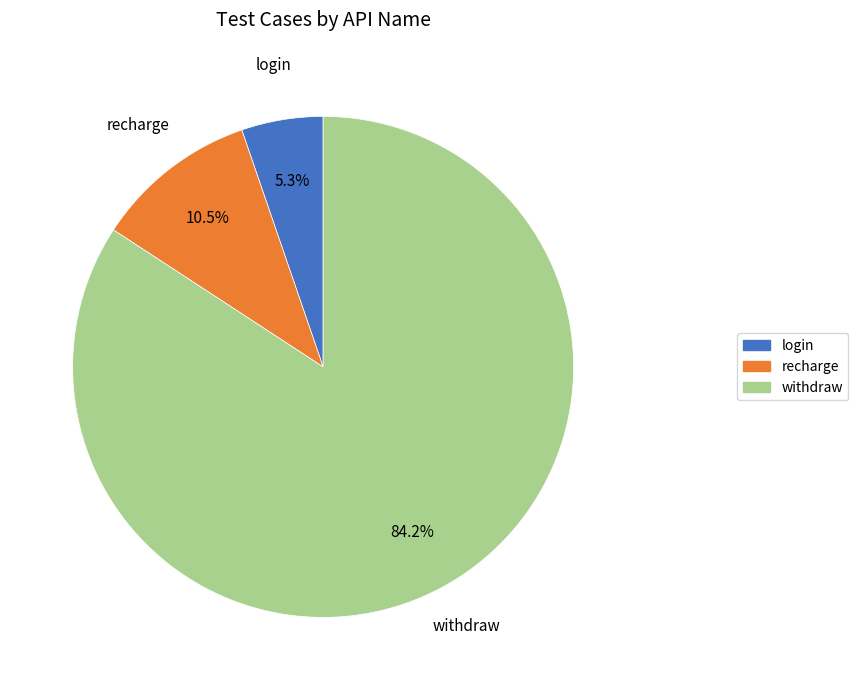

What percentage is the withdraw slice, to the nearest percent?

84%